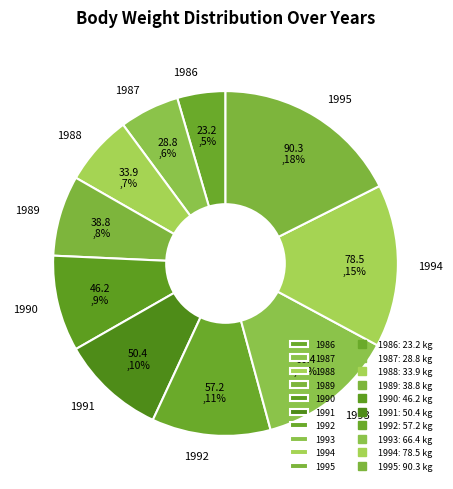

Which has a higher value, 1994 or 1988?

1994